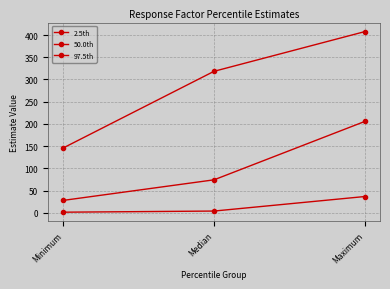

How many lines are shown in the chart?

3